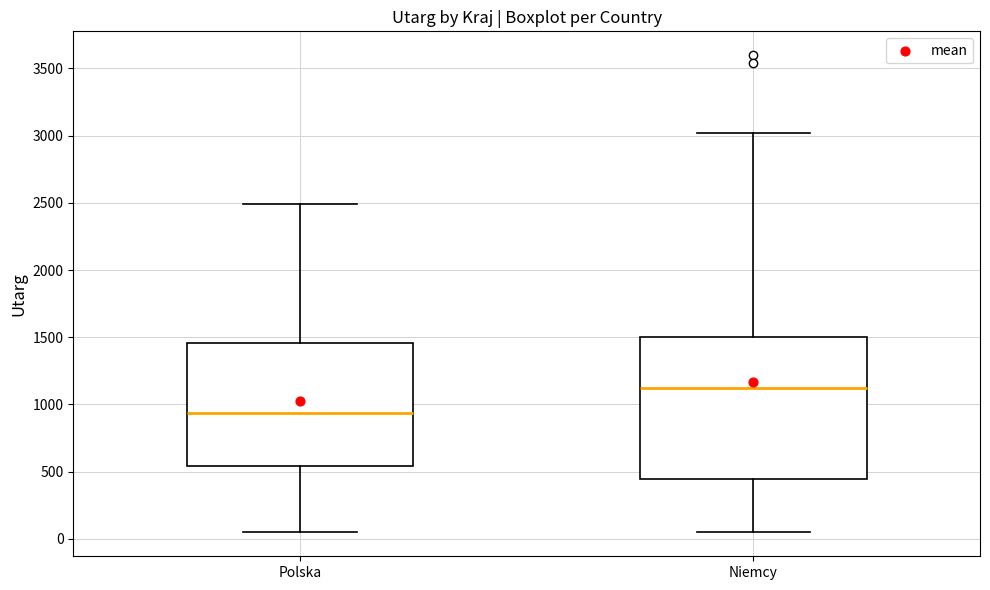

Reading left to right, read every box against the y-axis: the position of its median line, the range the box covers, and the ends of its whiskers. The values are not printed on the chart, so give them approximately, as read against the axis.

Polska: median 950, box 550 to 1450, whiskers 50 to 2500
Niemcy: median 1100, box 450 to 1500, whiskers 50 to 3000